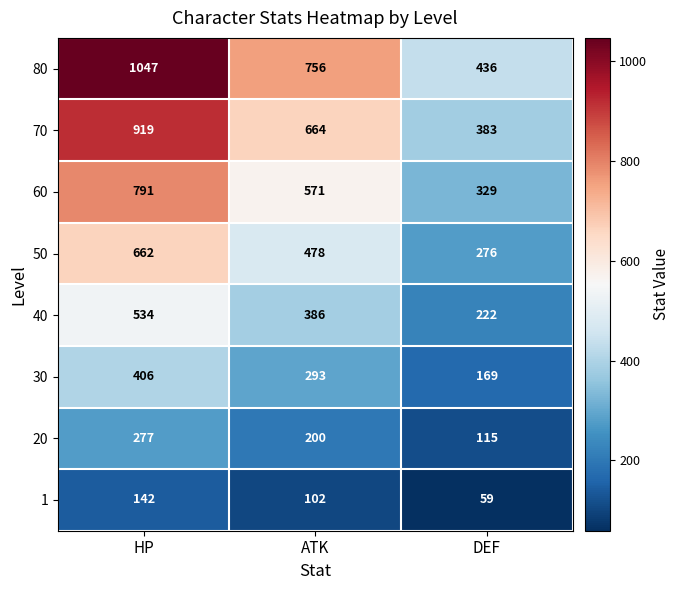

Which series has the largest range (max minus min)?

80